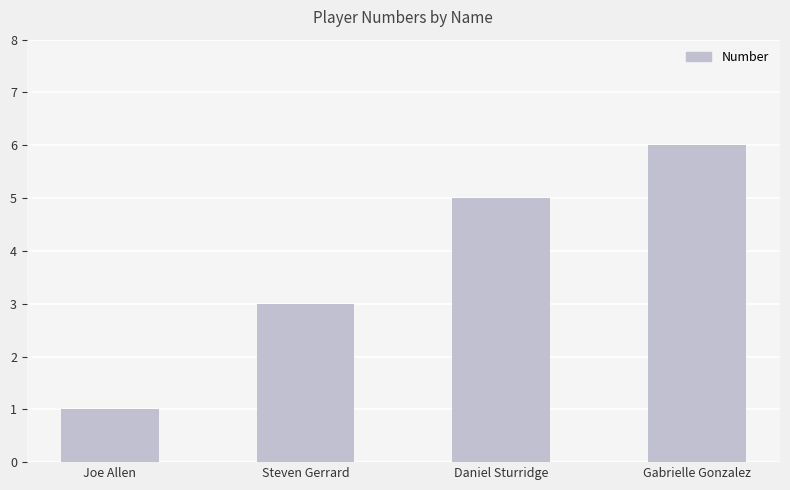

How many values are between 3 and 6?

3